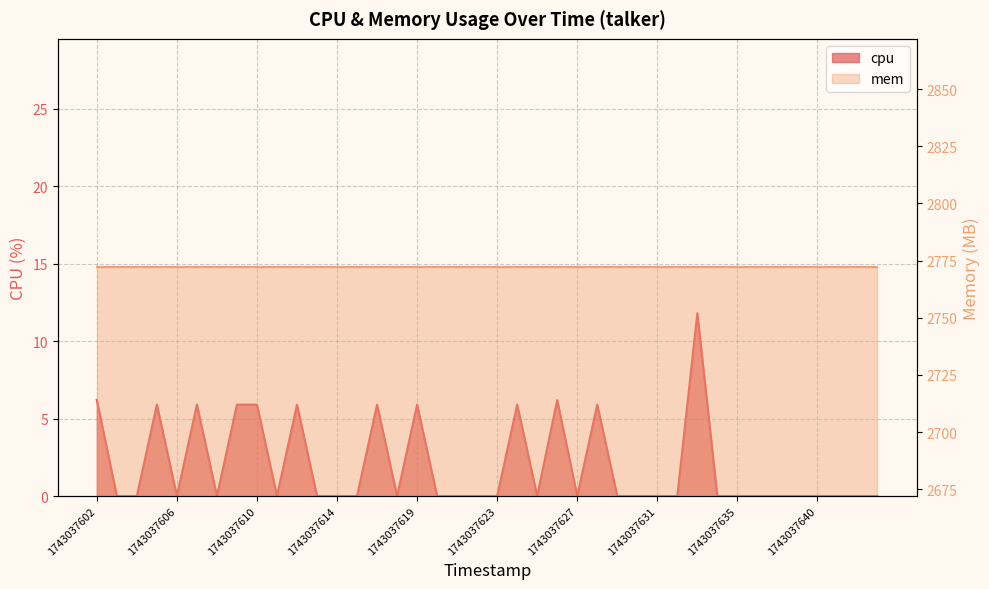

How many interior local peaks (higher than both neighbors) does the data have?

9